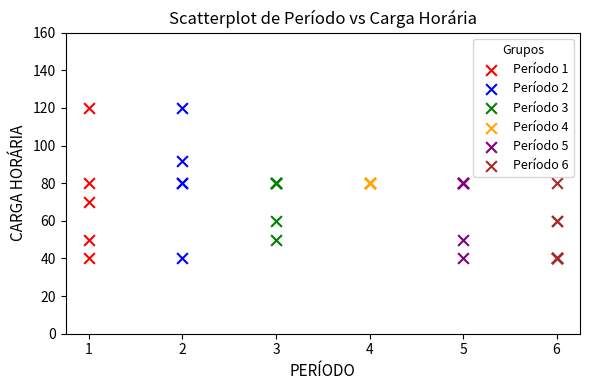

What are all the series names shown in the legend?

Período 1, Período 2, Período 3, Período 4, Período 5, Período 6